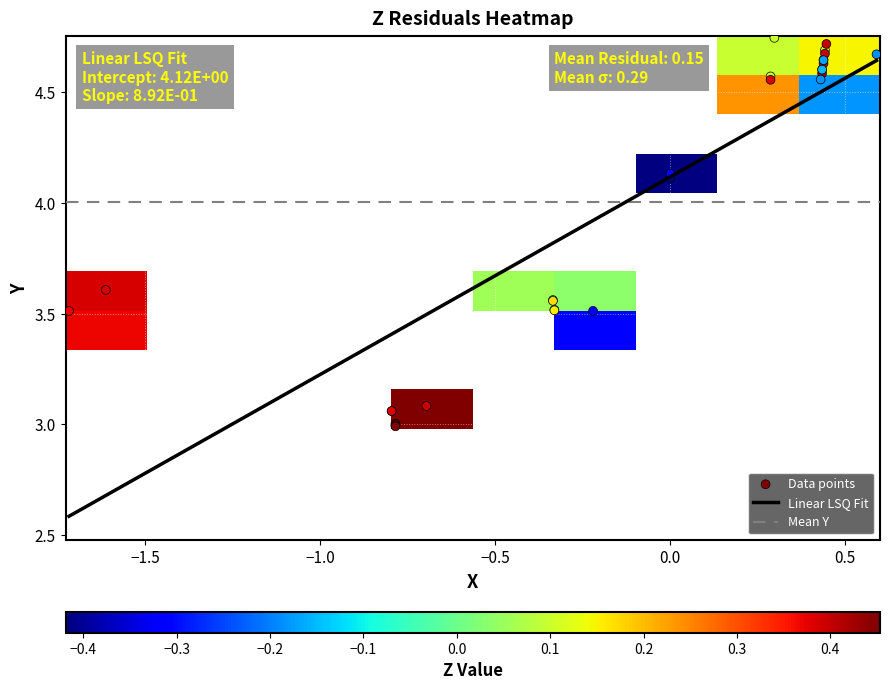

What is the smallest value displayed?

-1.7